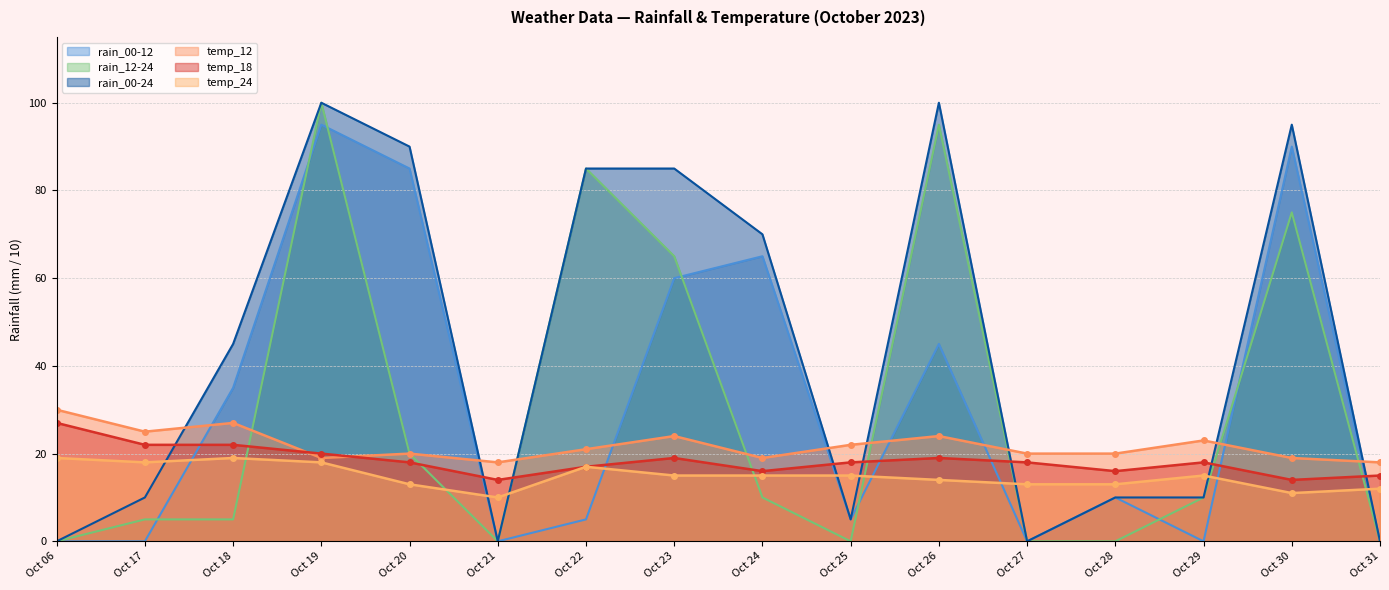

Is it true that temp_24 equals 10 at Oct 21?

True